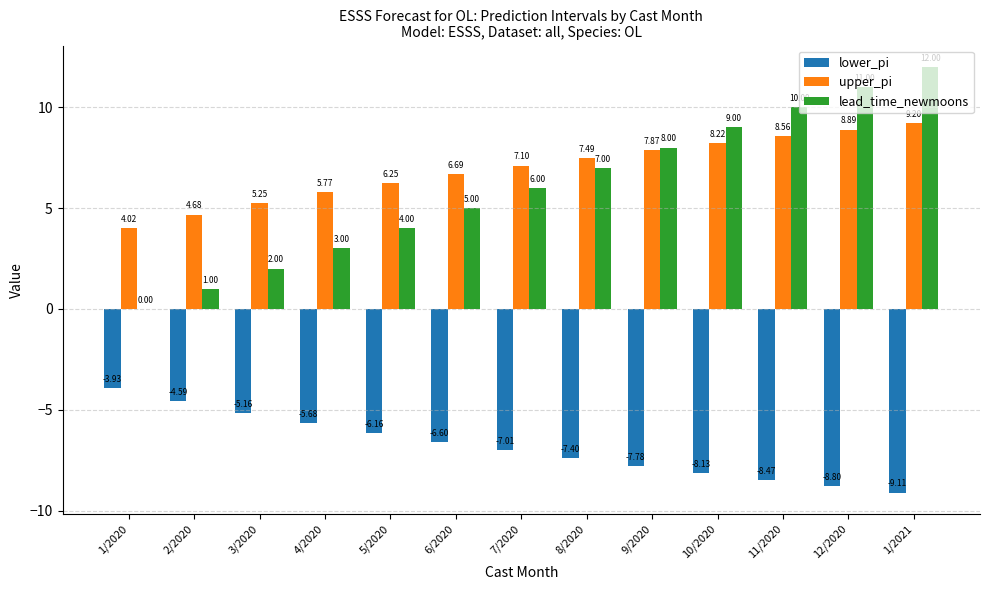

Where is upper_pi nearest to the value 6?

4/2020